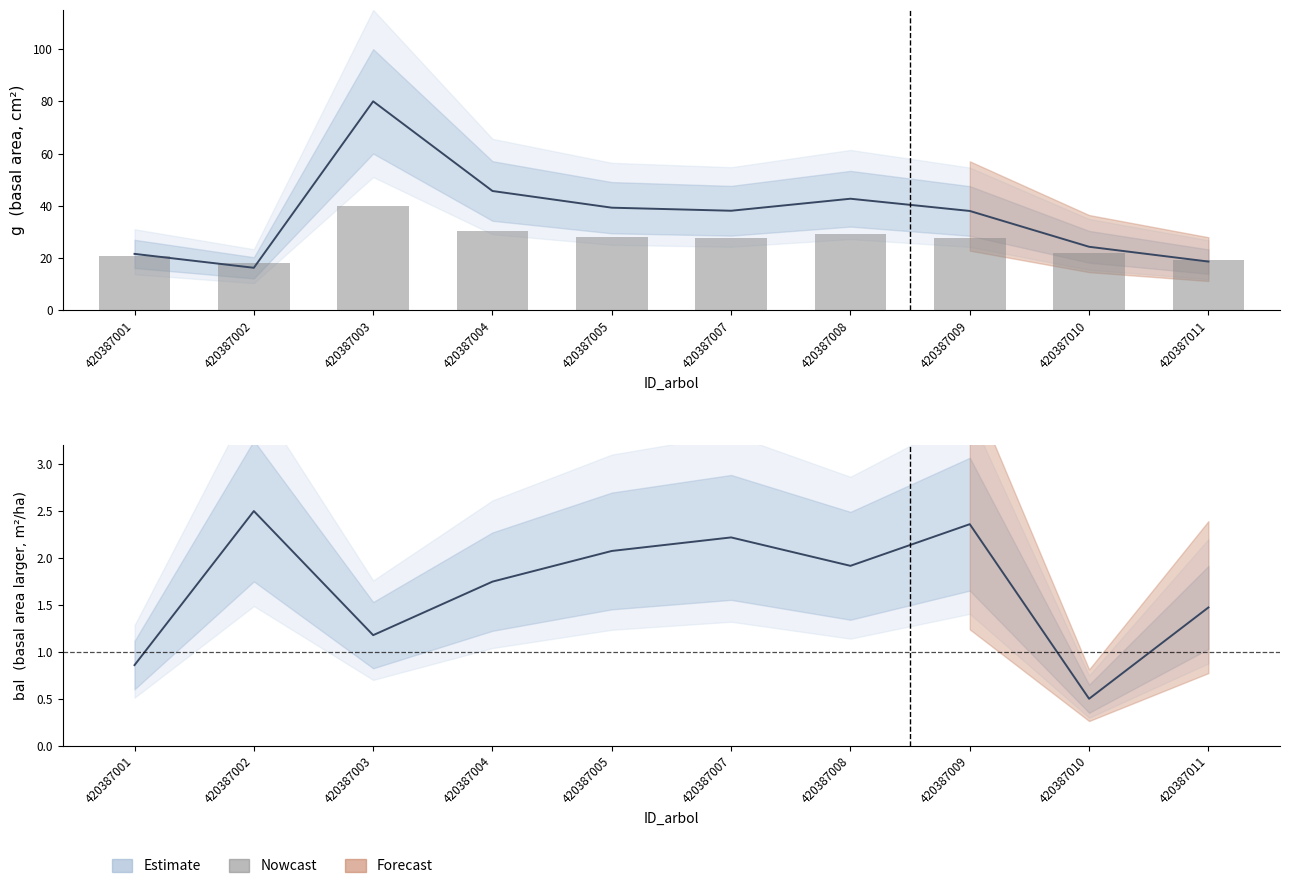

What is the sum of all values?

262.8